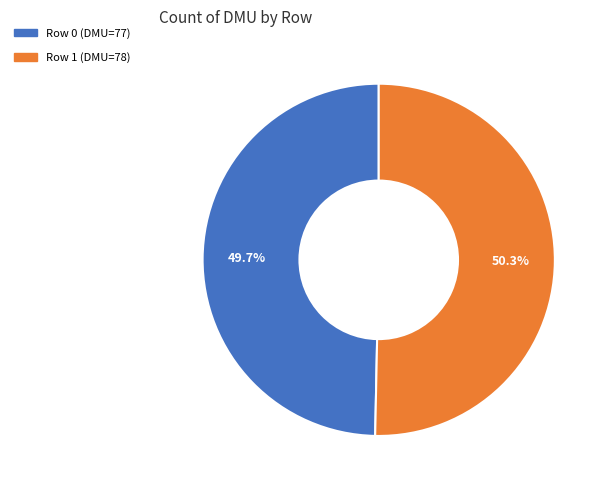

Is there a majority slice in this chart?

Yes